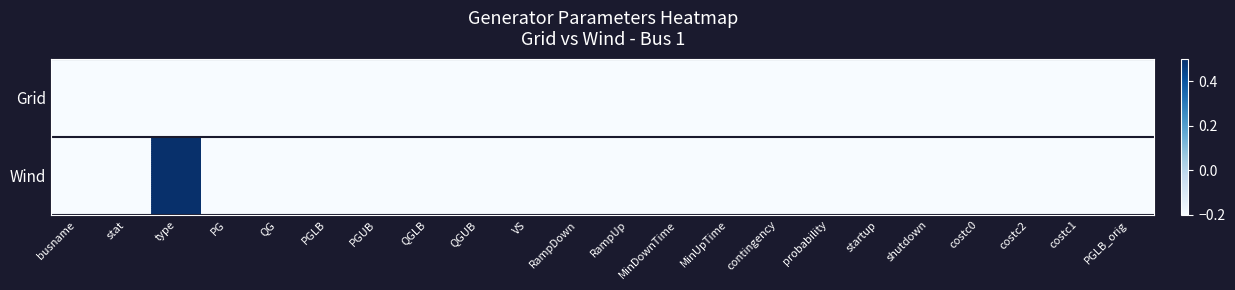

Which has a higher value, QGUB or MinUpTime?

QGUB